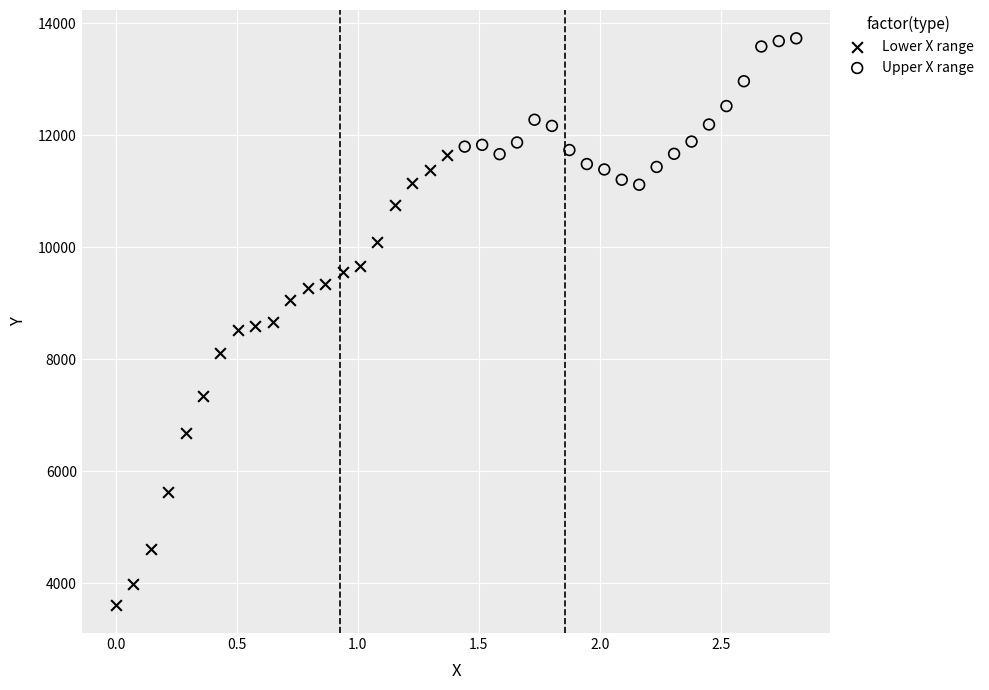

Which series contains the lowest Y value?

Lower X range